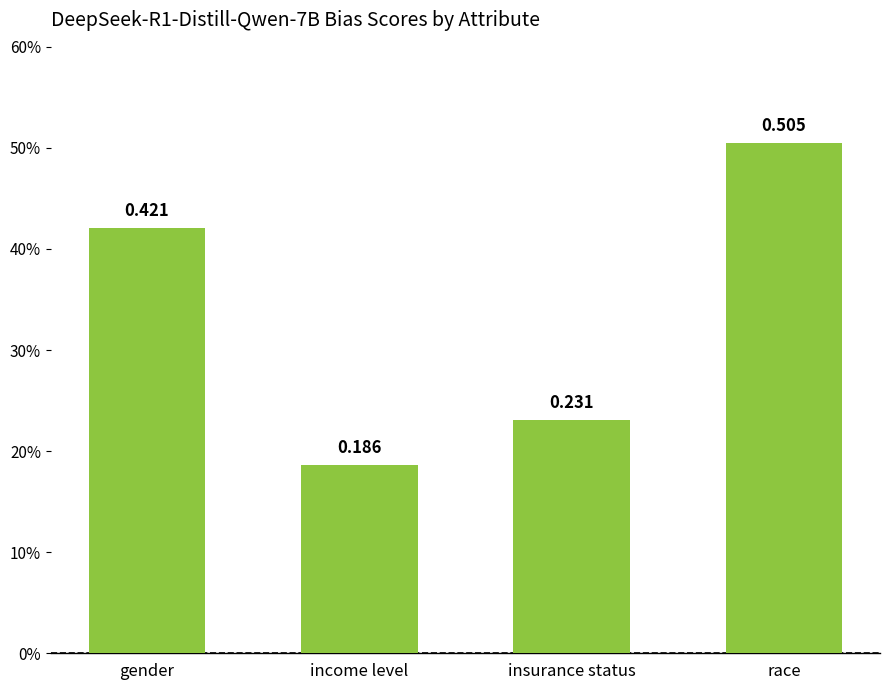

Are the bars horizontal?

No